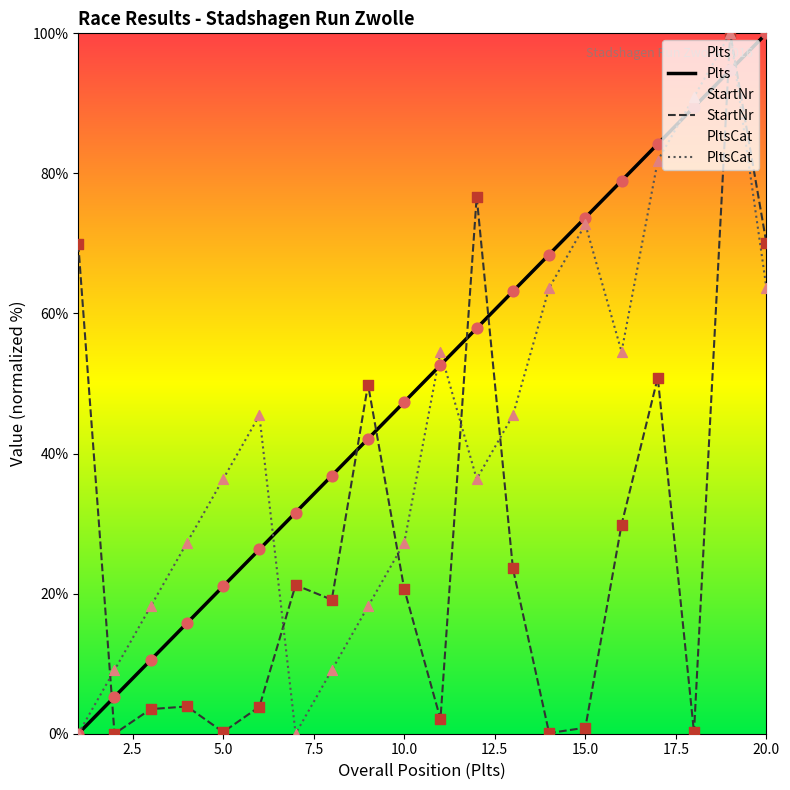

What are all the series names shown in the legend?

Plts, StartNr, PltsCat